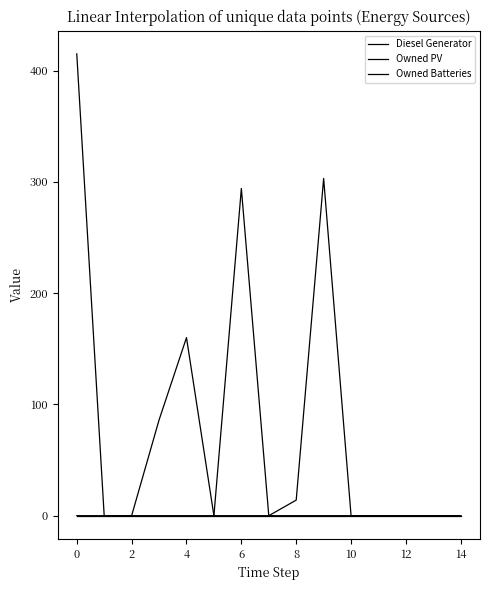

Is this an area chart (filled region under the line)?

No